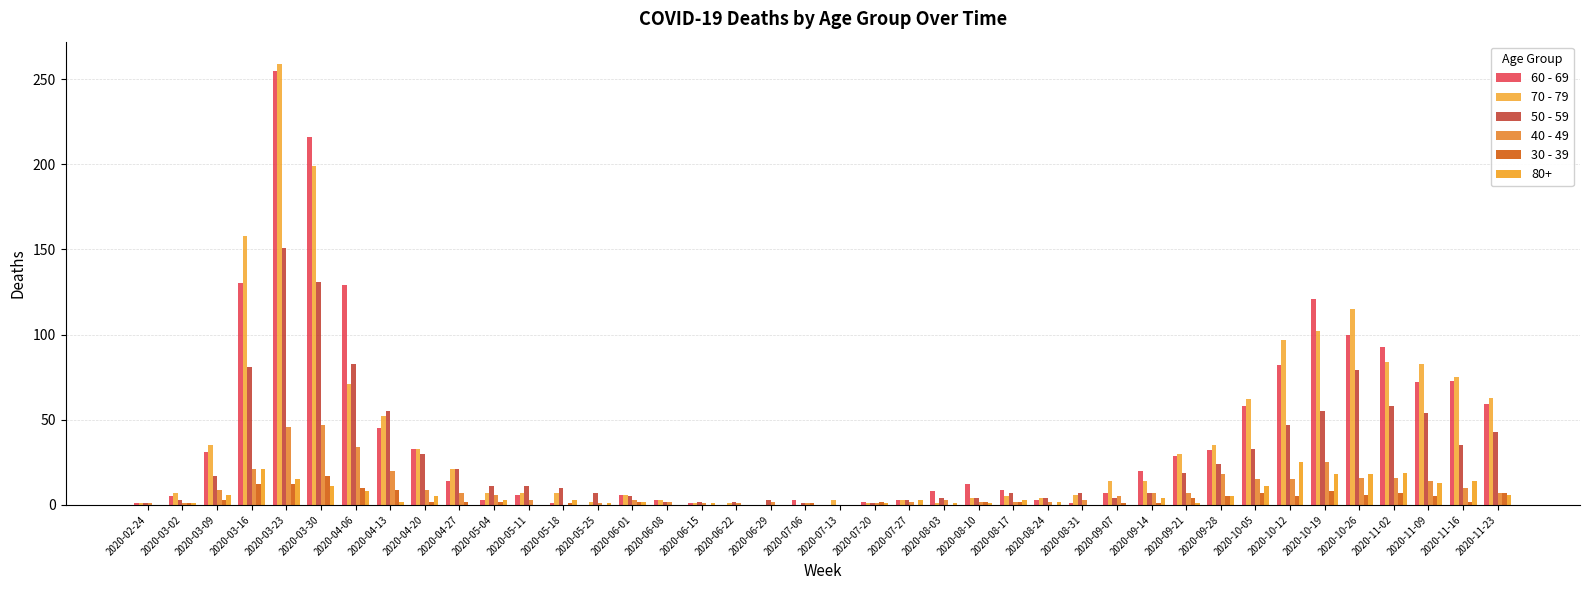

Between 2020-04-20 and 2020-11-23, which is larger?

2020-11-23